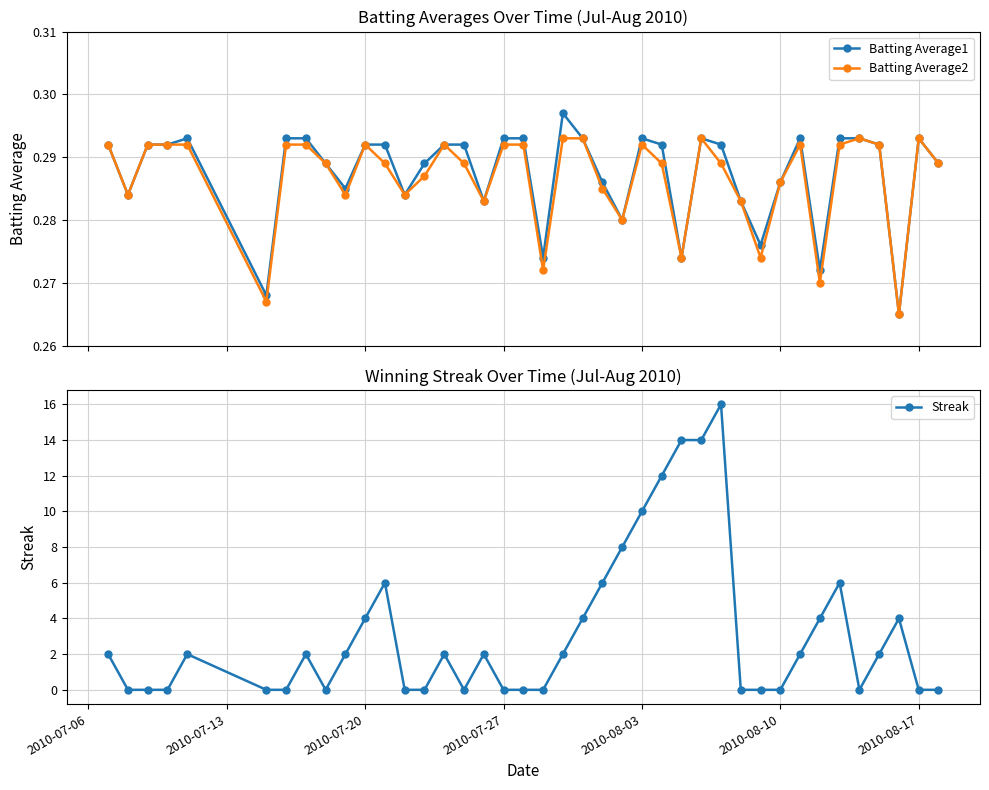

True or false: Batting Average2 has more than 2 points higher than both neighbors.

True